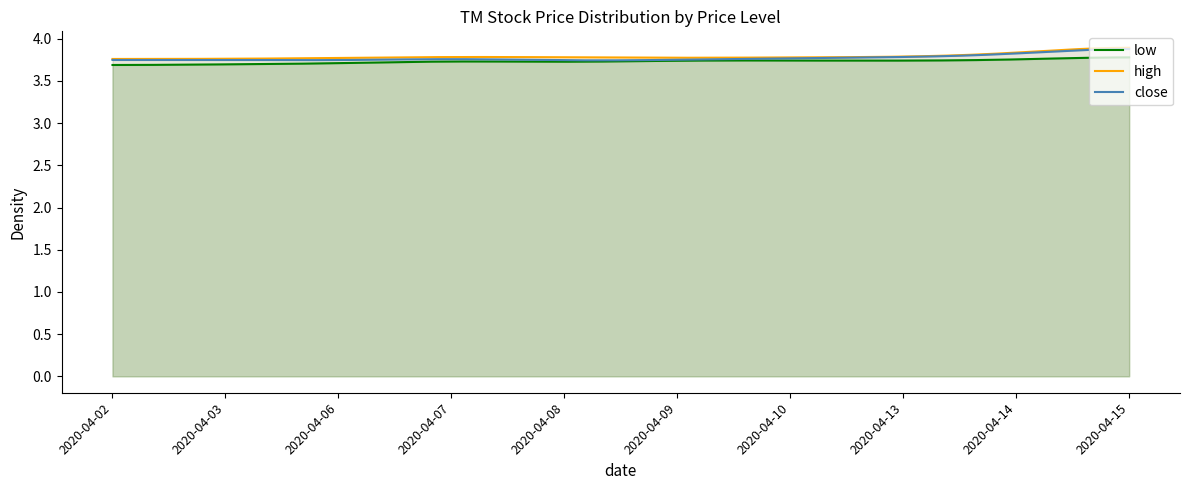

The close series shows 3.8 at 2020-04-09. True or false?

True